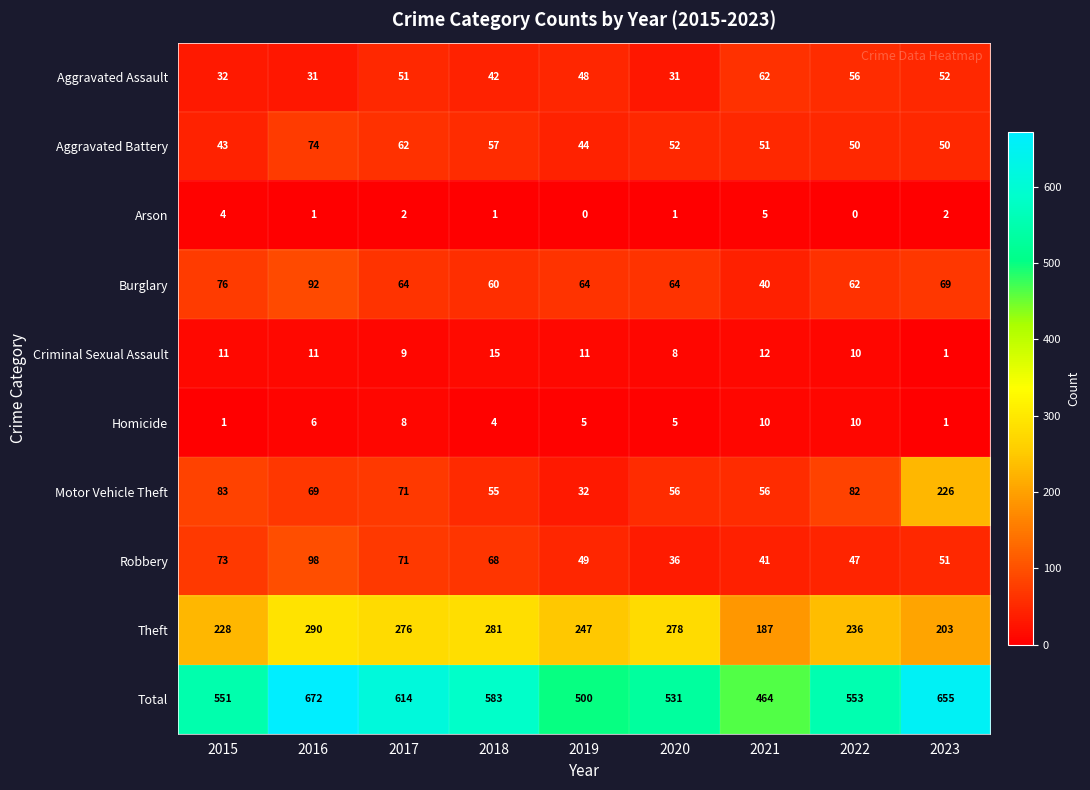

What value does the Burglary series have at 2019, to the nearest 10?

60